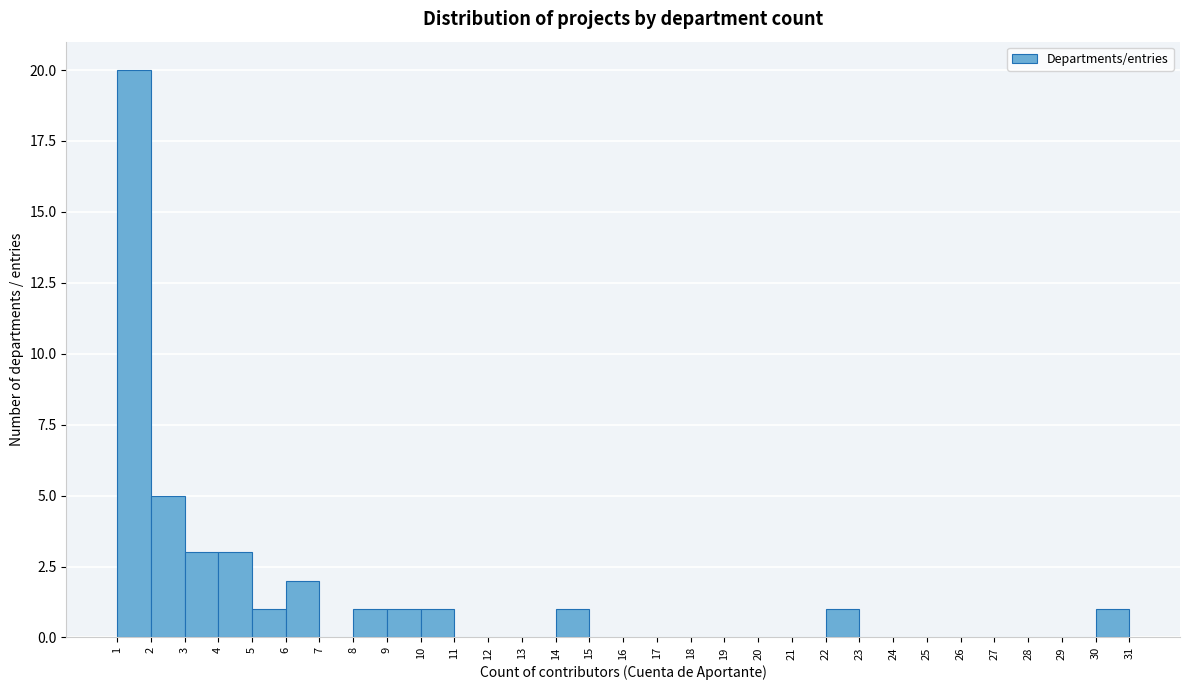

Which range on the x-axis has the tallest bar?

1 to 2